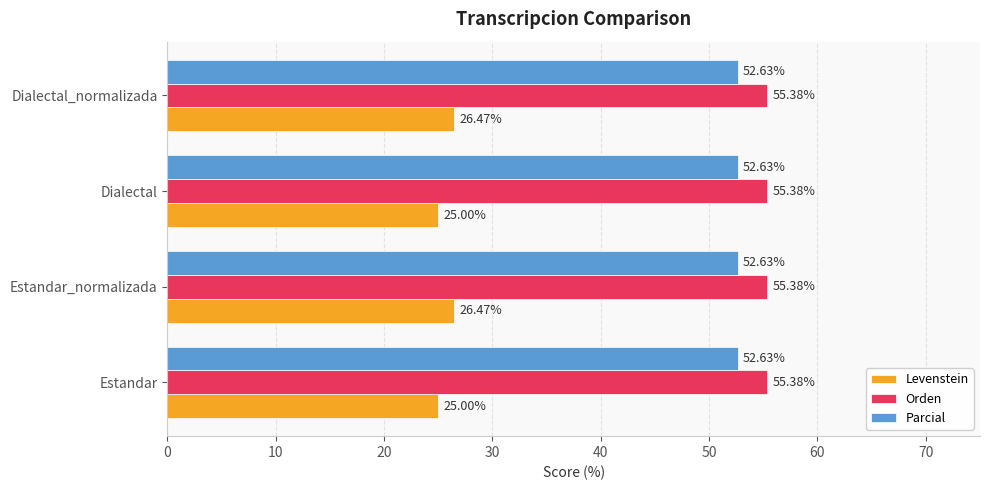

Which series has the widest spread of values?

Levenstein